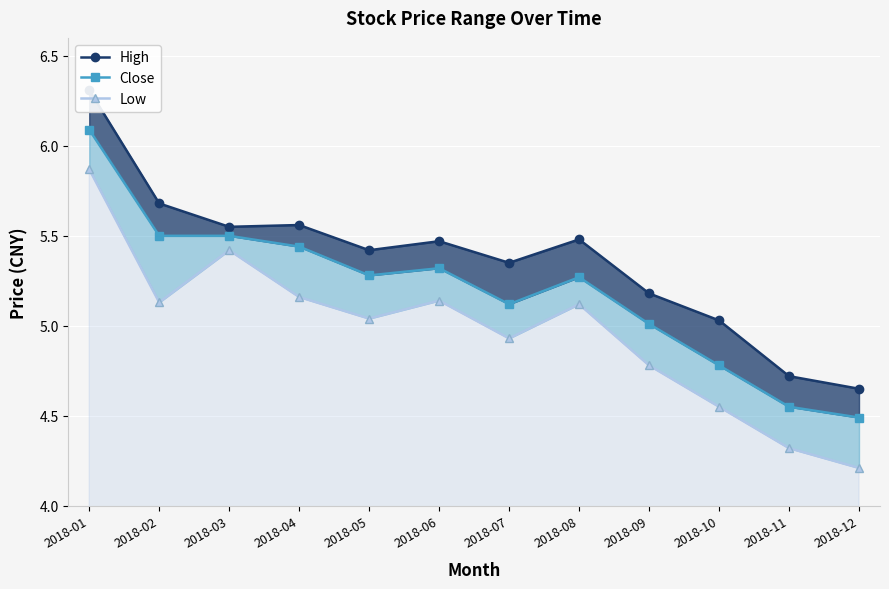

Reading left to right, transcribe all the data shown in this chart.

High: 6.3	5.7	5.5	5.6	5.4	5.5	5.3	5.5	5.2	5.0	4.7	4.7
Close: 6.1	5.5	5.5	5.4	5.3	5.3	5.1	5.3	5.0	4.8	4.5	4.5
Low: 5.9	5.1	5.4	5.2	5.0	5.1	4.9	5.1	4.8	4.5	4.3	4.2